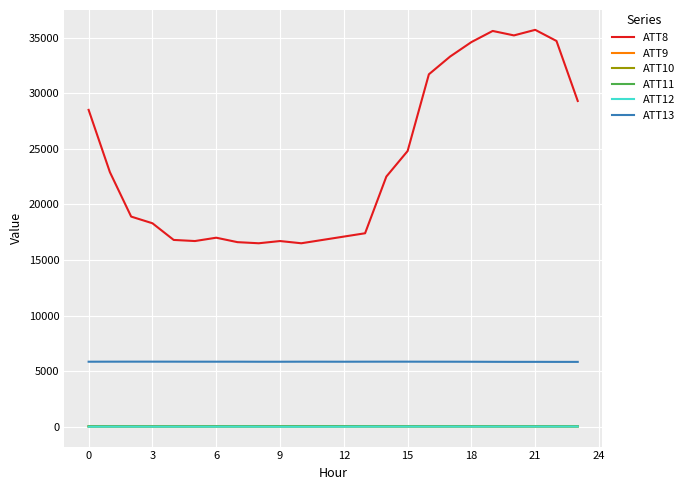

What is the maximum value shown in the chart?

35700.0